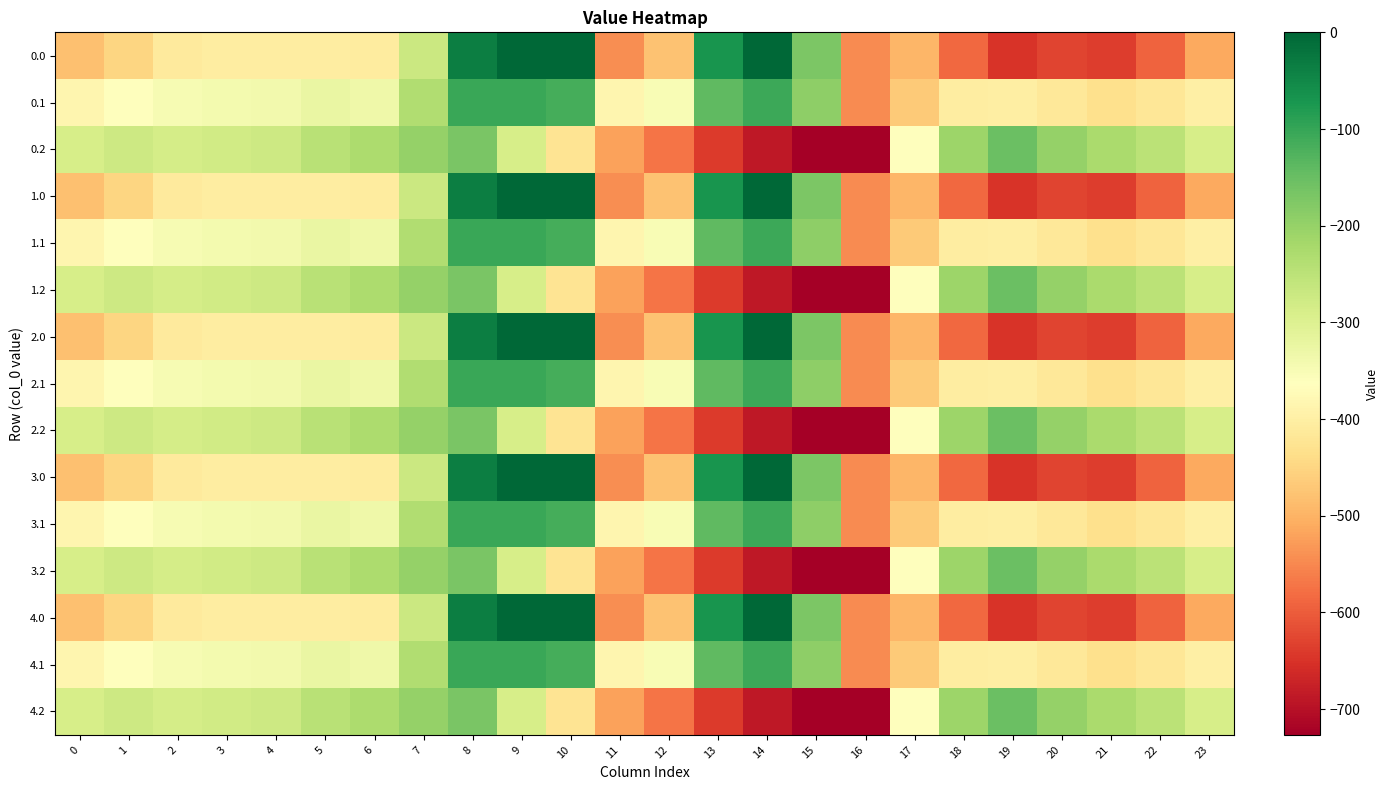

Reading left to right, list all the values displayed in this chart.

0.0: 0=-482.0	1=-449.5	2=-410.3	3=-404.4	4=-404.9	5=-403.8	6=-408.0	7=-270.7	8=-35.0	9=0.0	10=0.0	11=-544.3	12=-477.2	13=-70.2	14=-0.3	15=-172.8	16=-545.4	17=-494.8	18=-586.7	19=-649.2	20=-629.9	21=-638.4	22=-592.3	23=-511.3
0.1: 0=-384.6	1=-361.1	2=-347.9	3=-342.7	4=-339.6	5=-325.7	6=-332.2	7=-234.9	8=-102.3	9=-104.8	10=-114.0	11=-384.7	12=-350.8	13=-141.2	14=-105.5	15=-190.4	16=-547.3	17=-466.6	18=-405.4	19=-400.2	20=-414.5	21=-432.4	22=-419.9	23=-399.4
0.2: 0=-287.1	1=-272.7	2=-285.5	3=-281.0	4=-274.4	5=-245.0	6=-228.8	7=-199.0	8=-169.5	9=-288.5	10=-423.5	11=-520.6	12=-571.2	13=-640.4	14=-687.4	15=-725.8	16=-726.6	17=-362.4	18=-210.0	19=-151.0	20=-199.2	21=-226.4	22=-247.4	23=-287.5
1.0: 0=-482.0	1=-449.5	2=-410.3	3=-404.4	4=-404.9	5=-403.8	6=-408.0	7=-270.7	8=-35.0	9=0.0	10=0.0	11=-544.3	12=-477.2	13=-70.2	14=-0.3	15=-172.8	16=-545.4	17=-494.8	18=-586.7	19=-649.2	20=-629.9	21=-638.4	22=-592.3	23=-511.3
1.1: 0=-384.6	1=-361.1	2=-347.9	3=-342.7	4=-339.6	5=-325.7	6=-332.2	7=-234.9	8=-102.3	9=-104.8	10=-114.0	11=-384.7	12=-350.8	13=-141.2	14=-105.5	15=-190.4	16=-547.3	17=-466.6	18=-405.4	19=-400.2	20=-414.5	21=-432.4	22=-419.9	23=-399.4
1.2: 0=-287.1	1=-272.7	2=-285.5	3=-281.0	4=-274.4	5=-245.0	6=-228.8	7=-199.0	8=-169.5	9=-288.5	10=-423.5	11=-520.6	12=-571.2	13=-640.4	14=-687.4	15=-725.8	16=-726.6	17=-362.4	18=-210.0	19=-151.0	20=-199.2	21=-226.4	22=-247.4	23=-287.5
2.0: 0=-482.0	1=-449.5	2=-410.3	3=-404.4	4=-404.9	5=-403.8	6=-408.0	7=-270.7	8=-35.0	9=0.0	10=0.0	11=-544.3	12=-477.2	13=-70.2	14=-0.3	15=-172.8	16=-545.4	17=-494.8	18=-586.7	19=-649.2	20=-629.9	21=-638.4	22=-592.3	23=-511.3
2.1: 0=-384.6	1=-361.1	2=-347.9	3=-342.7	4=-339.6	5=-325.7	6=-332.2	7=-234.9	8=-102.3	9=-104.8	10=-114.0	11=-384.7	12=-350.8	13=-141.2	14=-105.5	15=-190.4	16=-547.3	17=-466.6	18=-405.4	19=-400.2	20=-414.5	21=-432.4	22=-419.9	23=-399.4
2.2: 0=-287.1	1=-272.7	2=-285.5	3=-281.0	4=-274.4	5=-245.0	6=-228.8	7=-199.0	8=-169.5	9=-288.5	10=-423.5	11=-520.6	12=-571.2	13=-640.4	14=-687.4	15=-725.8	16=-726.6	17=-362.4	18=-210.0	19=-151.0	20=-199.2	21=-226.4	22=-247.4	23=-287.5
3.0: 0=-482.0	1=-449.5	2=-410.3	3=-404.4	4=-404.9	5=-403.8	6=-408.0	7=-270.7	8=-35.0	9=0.0	10=0.0	11=-544.3	12=-477.2	13=-70.2	14=-0.3	15=-172.8	16=-545.4	17=-494.8	18=-586.7	19=-649.2	20=-629.9	21=-638.4	22=-592.3	23=-511.3
3.1: 0=-384.6	1=-361.1	2=-347.9	3=-342.7	4=-339.6	5=-325.7	6=-332.2	7=-234.9	8=-102.3	9=-104.8	10=-114.0	11=-384.7	12=-350.8	13=-141.2	14=-105.5	15=-190.4	16=-547.3	17=-466.6	18=-405.4	19=-400.2	20=-414.5	21=-432.4	22=-419.9	23=-399.4
3.2: 0=-287.1	1=-272.7	2=-285.5	3=-281.0	4=-274.4	5=-245.0	6=-228.8	7=-199.0	8=-169.5	9=-288.5	10=-423.5	11=-520.6	12=-571.2	13=-640.4	14=-687.4	15=-725.8	16=-726.6	17=-362.4	18=-210.0	19=-151.0	20=-199.2	21=-226.4	22=-247.4	23=-287.5
4.0: 0=-482.0	1=-449.5	2=-410.3	3=-404.4	4=-404.9	5=-403.8	6=-408.0	7=-270.7	8=-35.0	9=0.0	10=0.0	11=-544.3	12=-477.2	13=-70.2	14=-0.3	15=-172.8	16=-545.4	17=-494.8	18=-586.7	19=-649.2	20=-629.9	21=-638.4	22=-592.3	23=-511.3
4.1: 0=-384.6	1=-361.1	2=-347.9	3=-342.7	4=-339.6	5=-325.7	6=-332.2	7=-234.9	8=-102.3	9=-104.8	10=-114.0	11=-384.7	12=-350.8	13=-141.2	14=-105.5	15=-190.4	16=-547.3	17=-466.6	18=-405.4	19=-400.2	20=-414.5	21=-432.4	22=-419.9	23=-399.4
4.2: 0=-287.1	1=-272.7	2=-285.5	3=-281.0	4=-274.4	5=-245.0	6=-228.8	7=-199.0	8=-169.5	9=-288.5	10=-423.5	11=-520.6	12=-571.2	13=-640.4	14=-687.4	15=-725.8	16=-726.6	17=-362.4	18=-210.0	19=-151.0	20=-199.2	21=-226.4	22=-247.4	23=-287.5